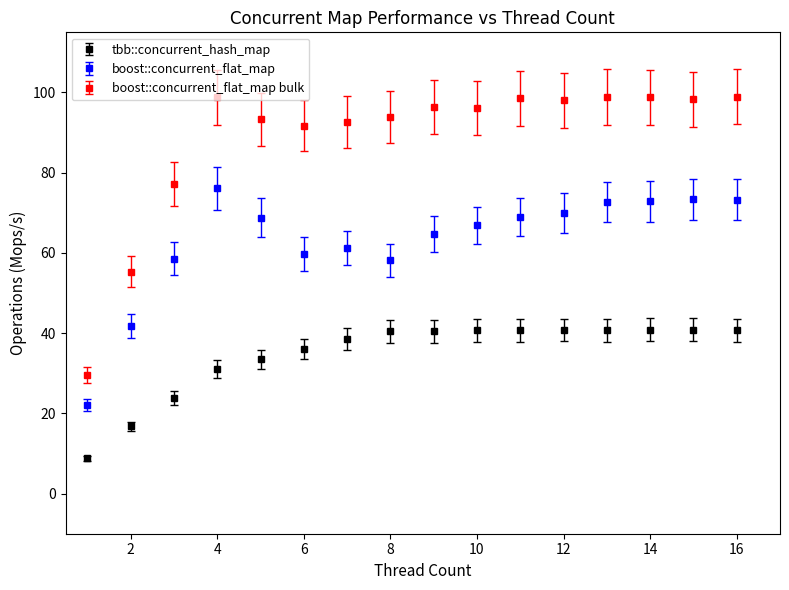

True or false: tbb::concurrent_hash_map and boost::concurrent_flat_map bulk cross at least once.

False